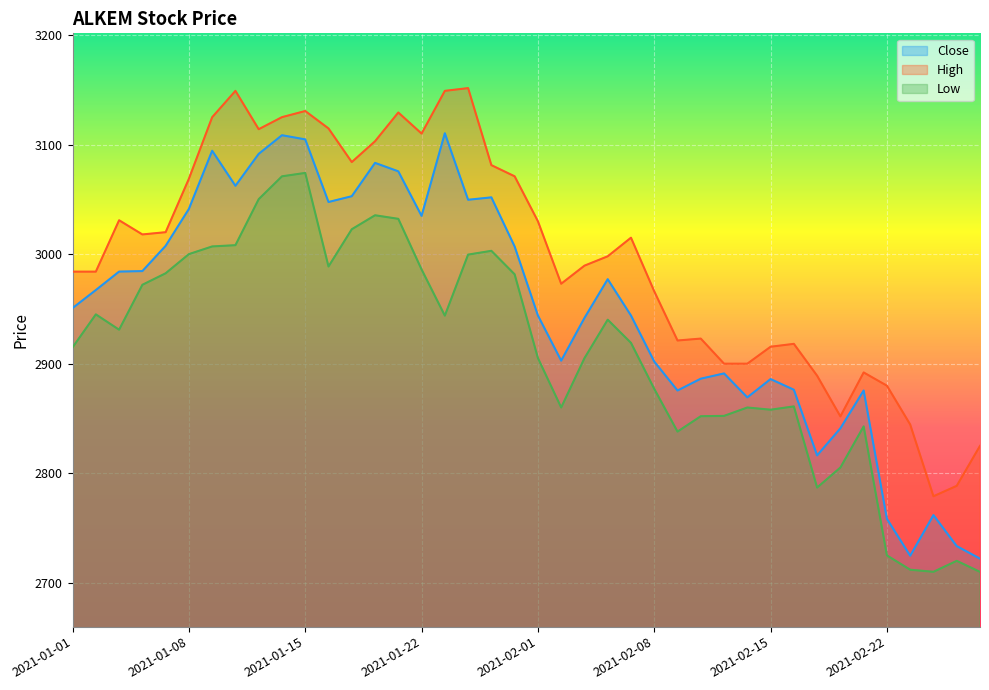

True or false: High and Low intersect in this chart.

False